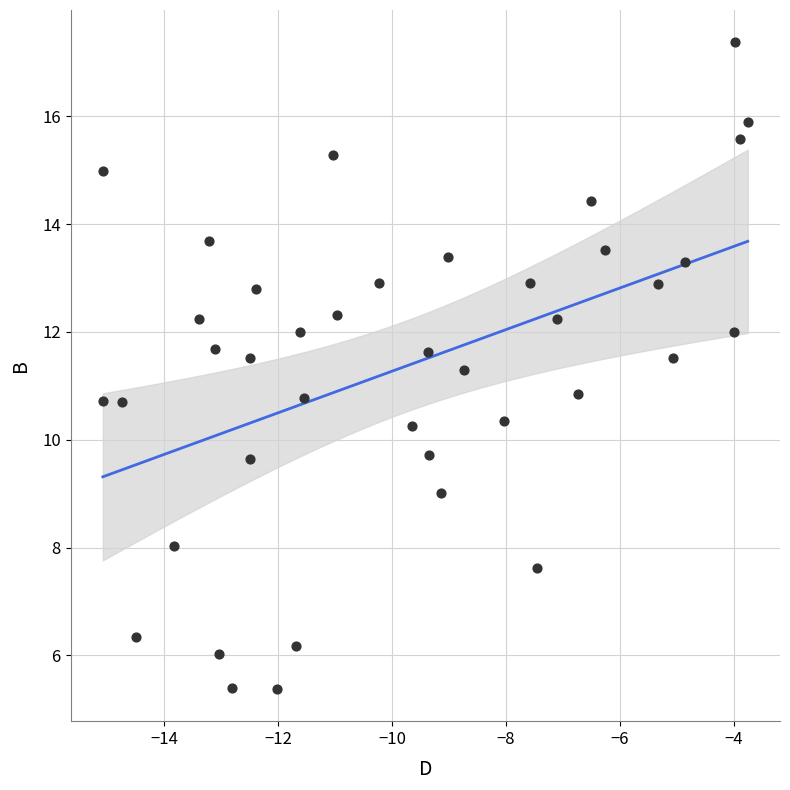

What is the range of Y values (max minus min)?

12.0